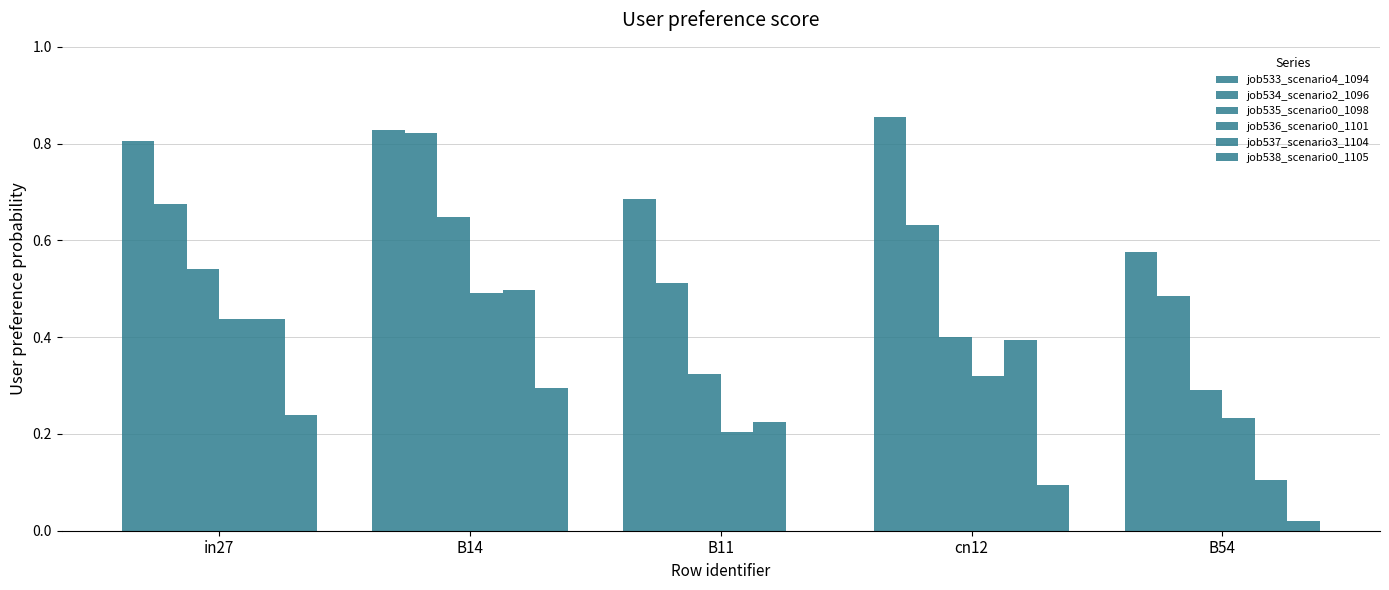

Reading left to right, extract all data points from this chart.

job533_scenario4_1094: in27=0.8	B14=0.8	B11=0.7	cn12=0.9	B54=0.6
job534_scenario2_1096: in27=0.7	B14=0.8	B11=0.5	cn12=0.6	B54=0.5
job535_scenario0_1098: in27=0.5	B14=0.6	B11=0.3	cn12=0.4	B54=0.3
job536_scenario0_1101: in27=0.4	B14=0.5	B11=0.2	cn12=0.3	B54=0.2
job537_scenario3_1104: in27=0.4	B14=0.5	B11=0.2	cn12=0.4	B54=0.1
job538_scenario0_1105: in27=0.2	B14=0.3	B11=0.0	cn12=0.1	B54=0.0